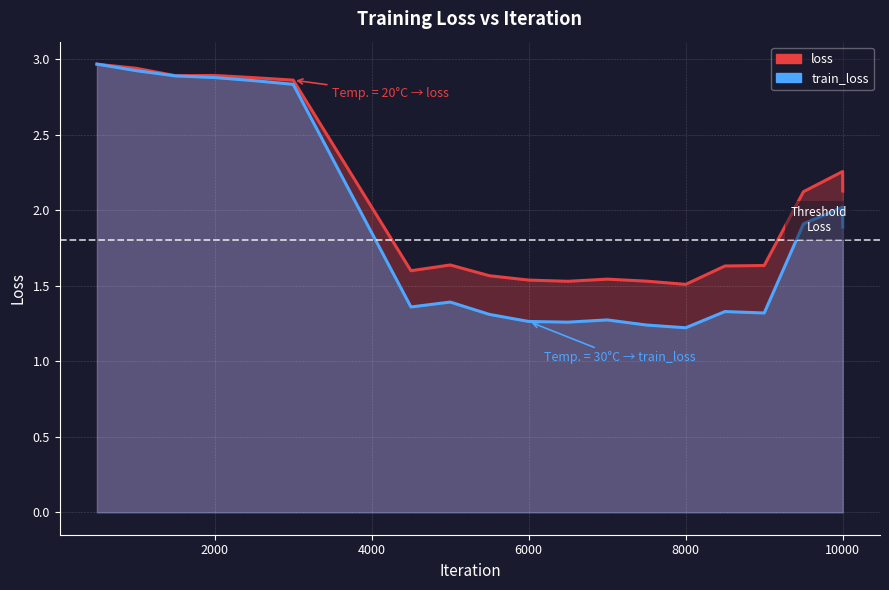

What is the spread (max minus min) of values at 6500?

0.3